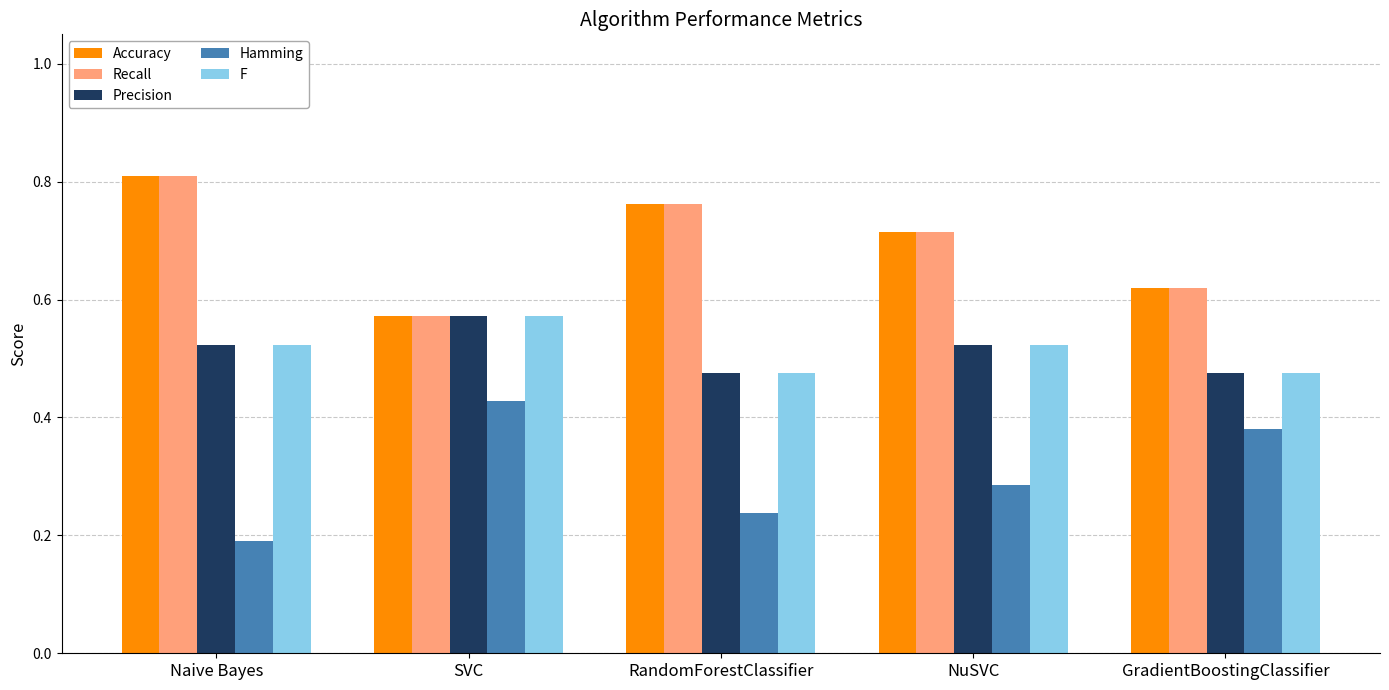

Count the Recall values in the range 0 to 1.

5